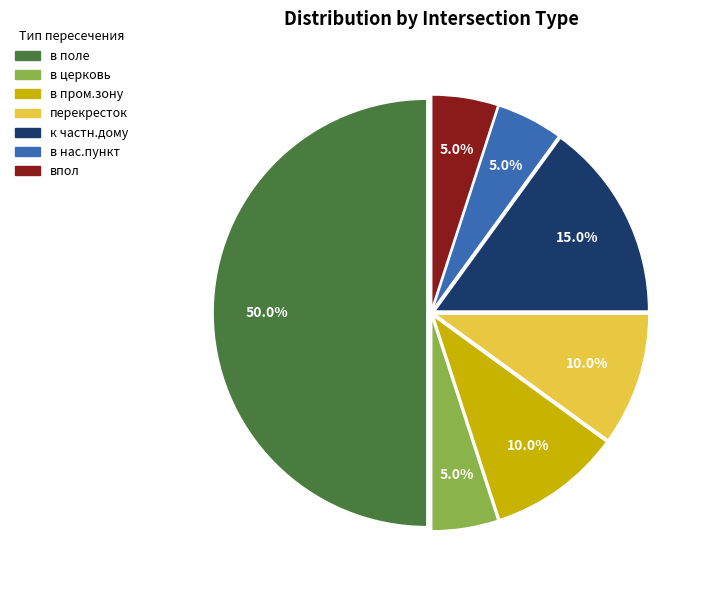

Between перекресток and в церковь, which is larger?

перекресток